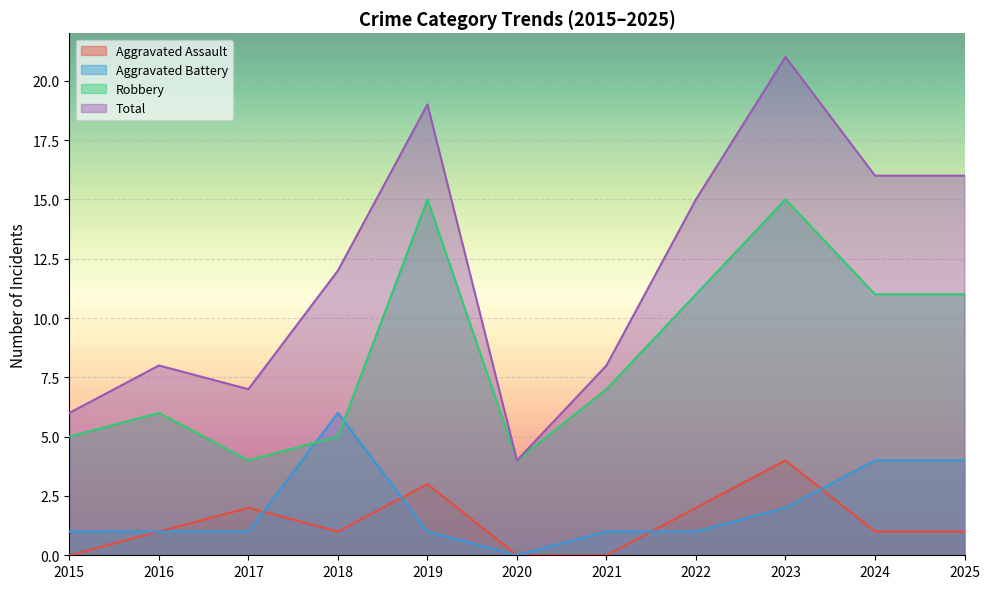

Which category has the lowest value across all series?

2015